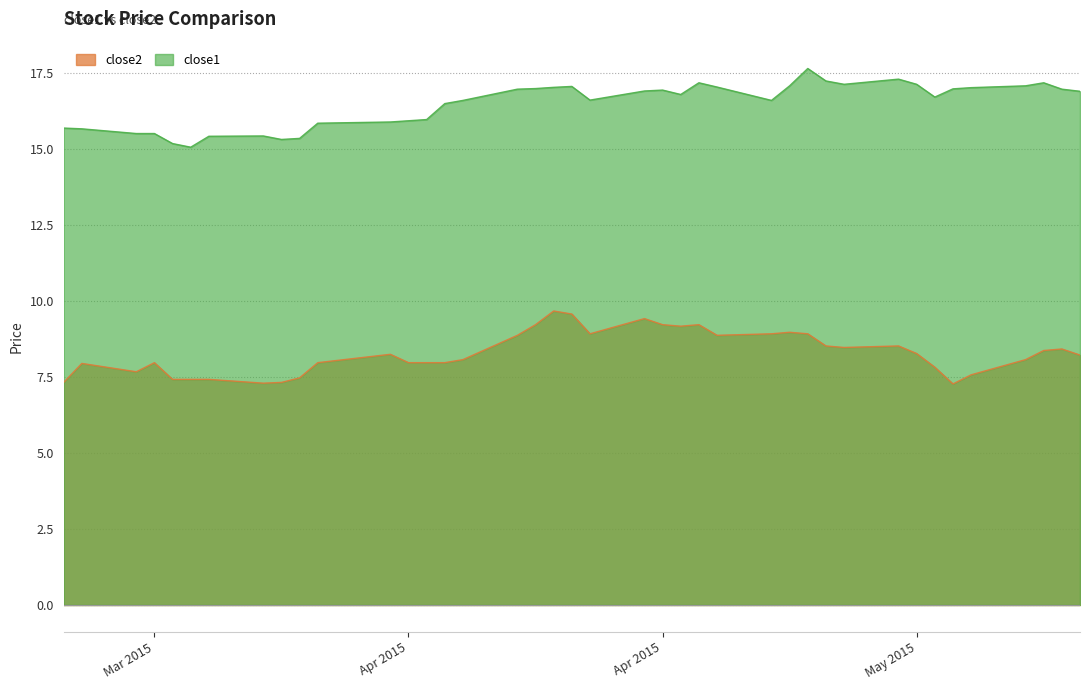

True or false: close2 and close1 intersect in this chart.

False